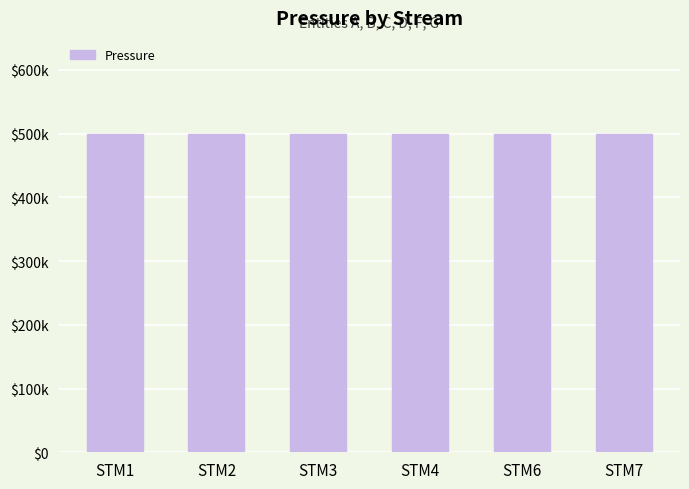

What is the highest value of the Pressure series?

500000